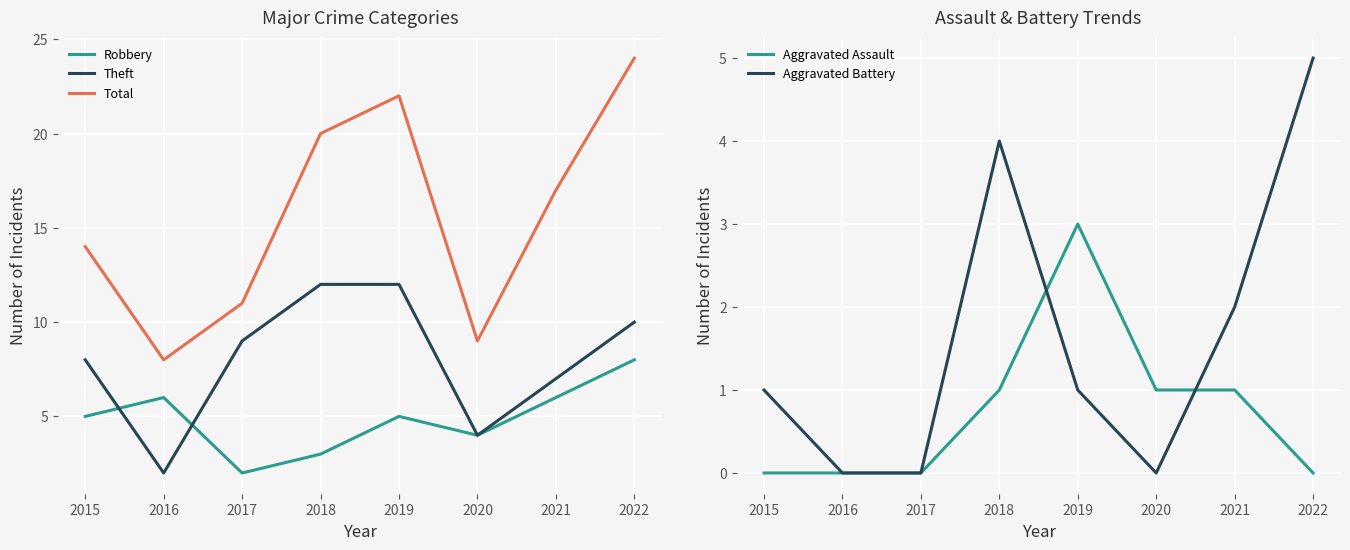

Reading left to right, what are all the values shown in this chart?

Robbery: 2015=5	2016=6	2017=2	2018=3	2019=5	2020=4	2021=6	2022=8
Theft: 2015=8	2016=2	2017=9	2018=12	2019=12	2020=4	2021=7	2022=10
Total: 2015=14	2016=8	2017=11	2018=20	2019=22	2020=9	2021=17	2022=24
Aggravated Assault: 2015=0	2016=0	2017=0	2018=1	2019=3	2020=1	2021=1	2022=0
Aggravated Battery: 2015=1	2016=0	2017=0	2018=4	2019=1	2020=0	2021=2	2022=5